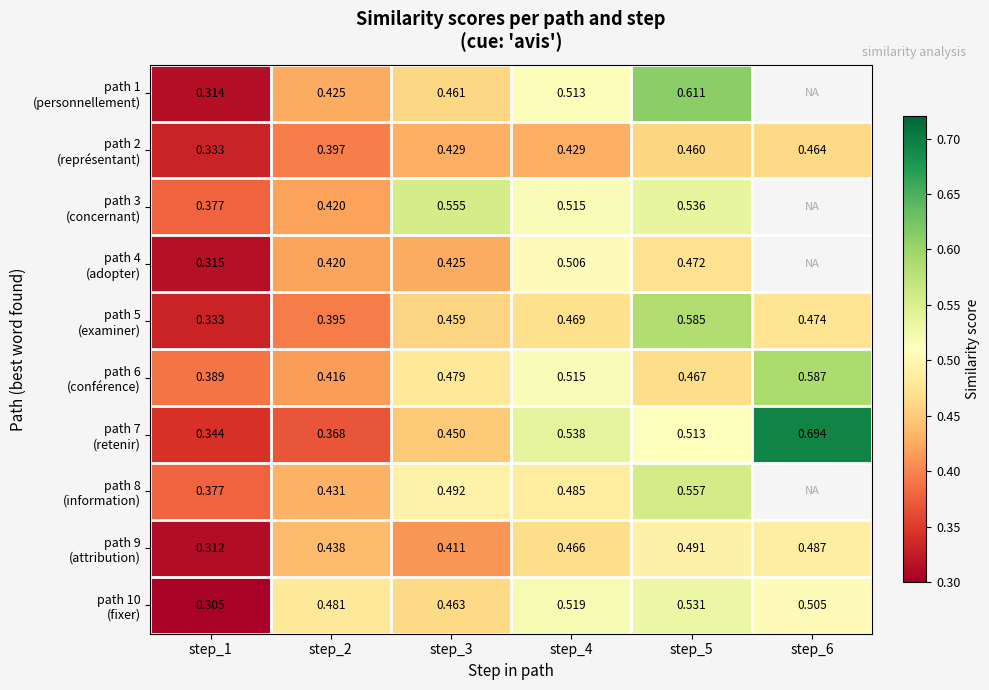

Which series has the largest range (max minus min)?

path 7 (retenir)